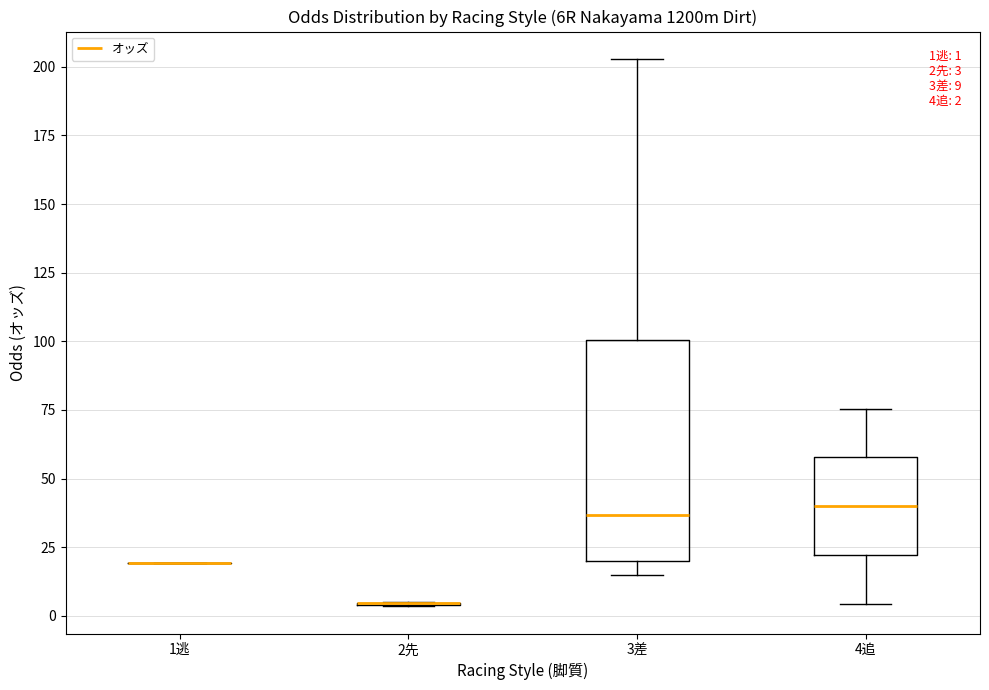

Comparing the boxes themselves (not the whiskers), which one is the tallest?

3差